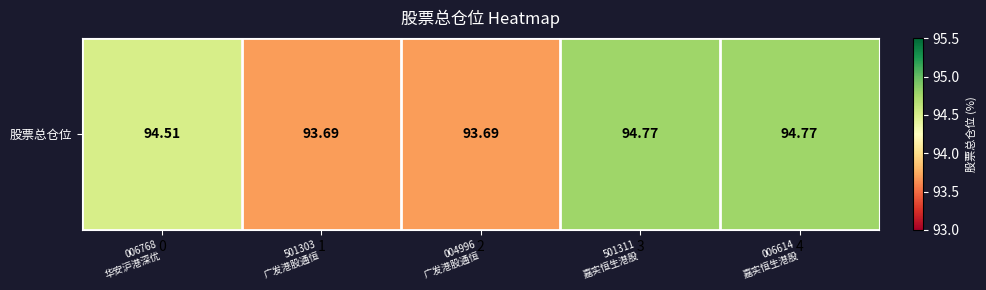

Read the value at 006614
嘉实恒生港股.

94.8